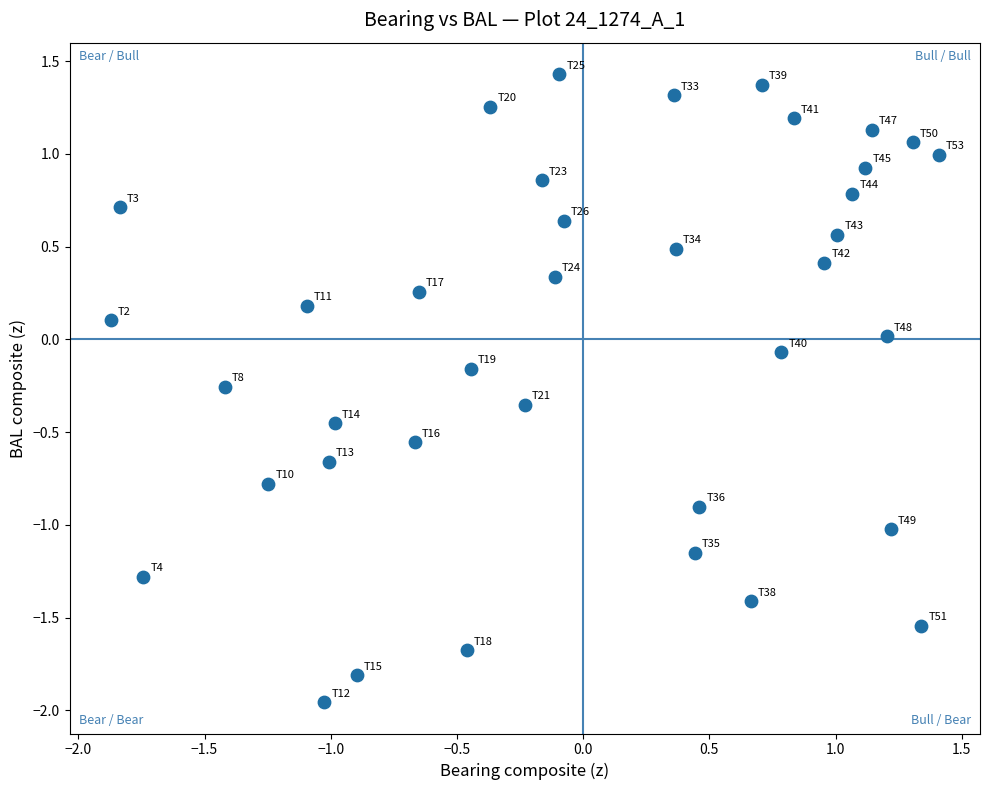

What is the range of X values (max minus min)?

3.3